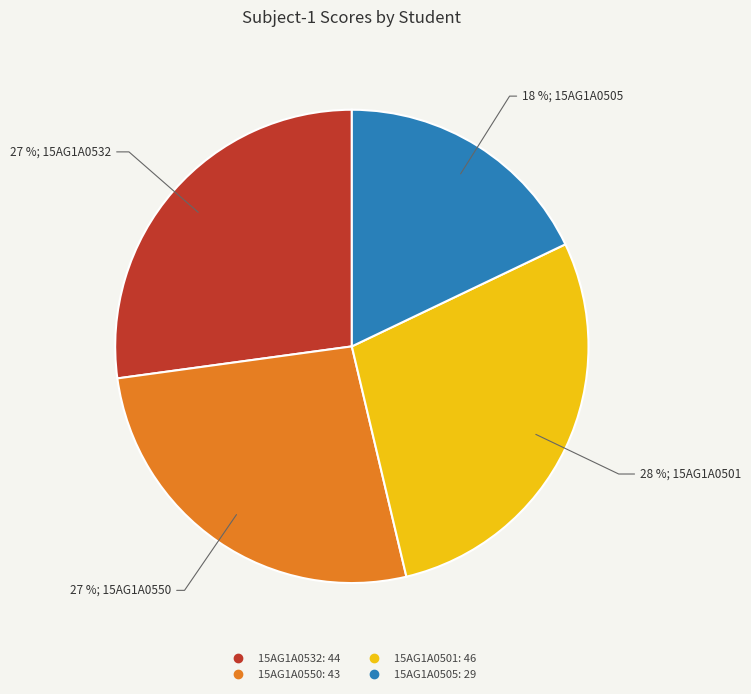

To the nearest percent, what portion does 15AG1A0532 represent?

27%